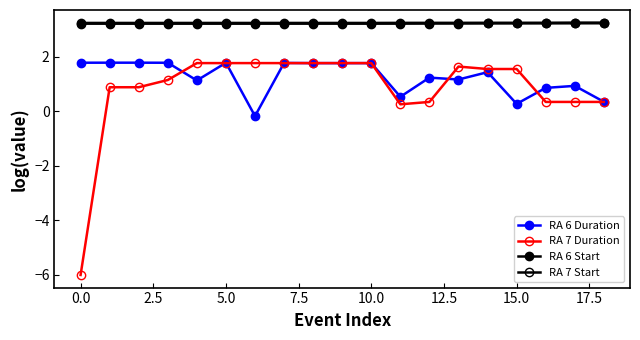

True or false: RA 7 Start and RA 6 Duration cross at least once.

False